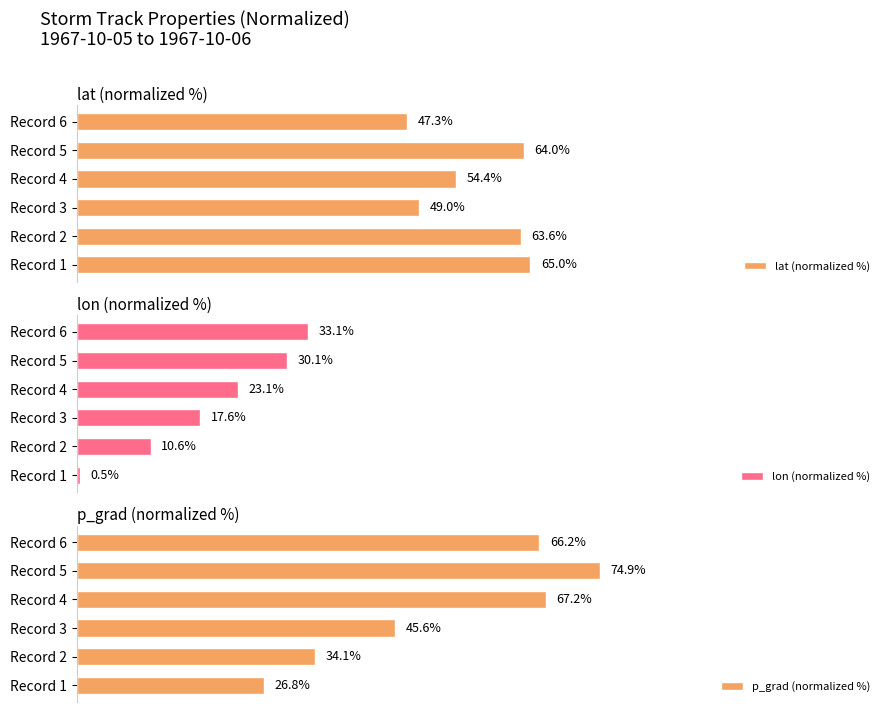

At which label is lat (normalized %) closest to 56?

Record 4